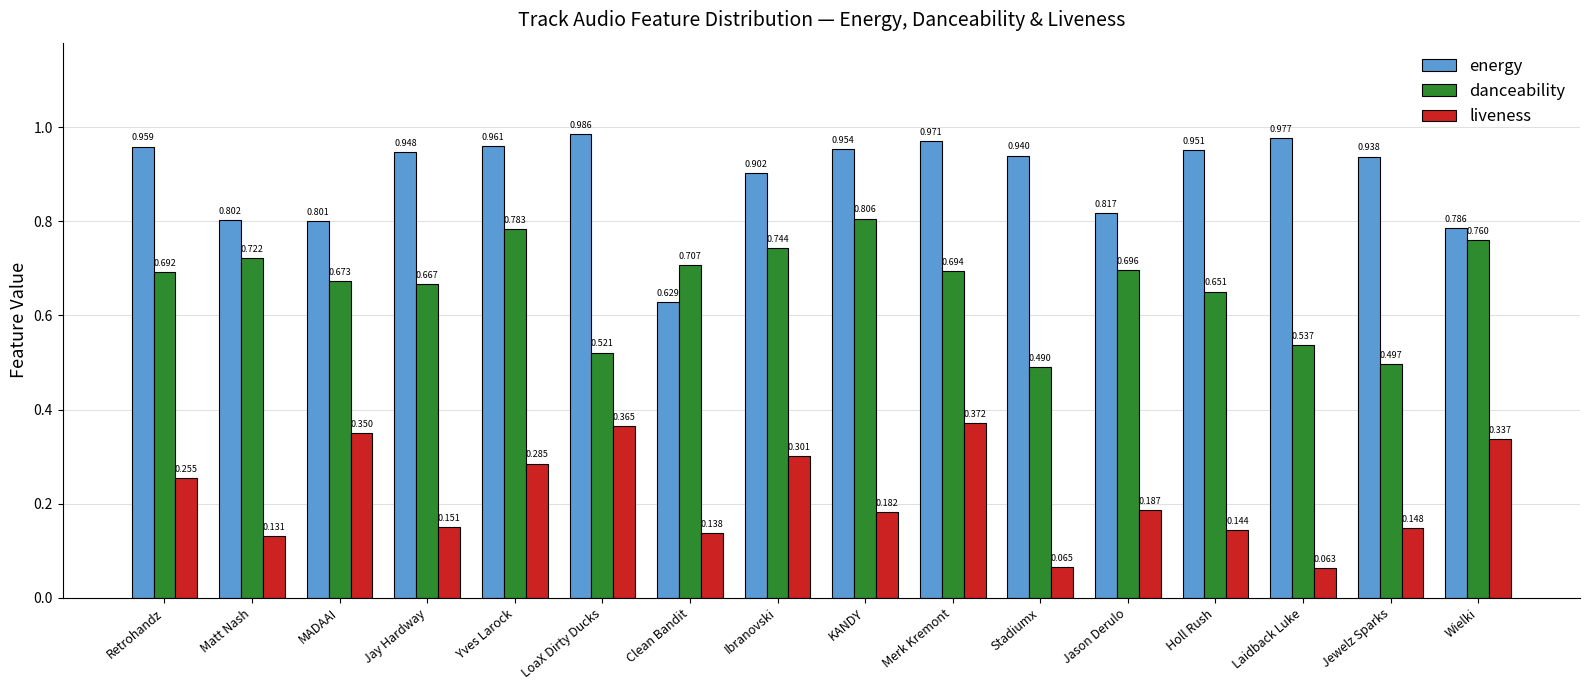

Rank the categories by liveness value from lowest to highest.

Laidback Luke, Stadiumx, Matt Nash, Clean Bandit, Holl Rush, Jewelz Sparks, Jay Hardway, KANDY, Jason Derulo, Retrohandz, Yves Larock, Ibranovski, Wielki, MADAAI, LoaX Dirty Ducks, Merk Kremont